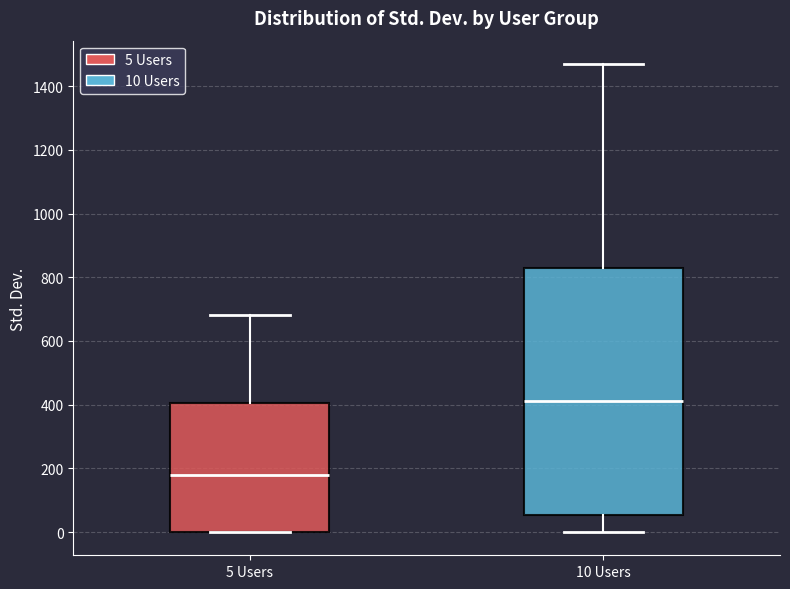

Which box has the lowest median line?

5 Users